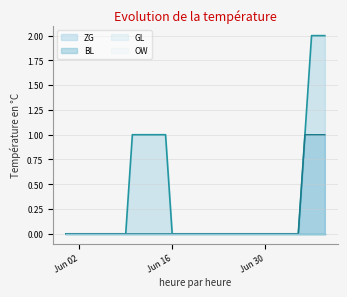

At which category is the sum across all series the highest?

2020-07-07